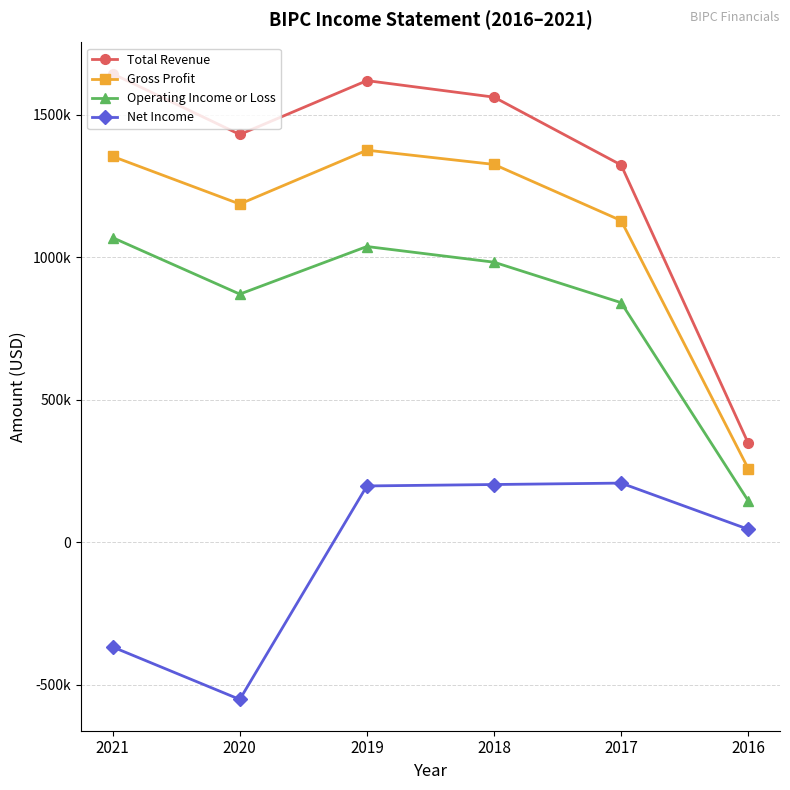

Which label corresponds to the smallest value in the chart?

2020